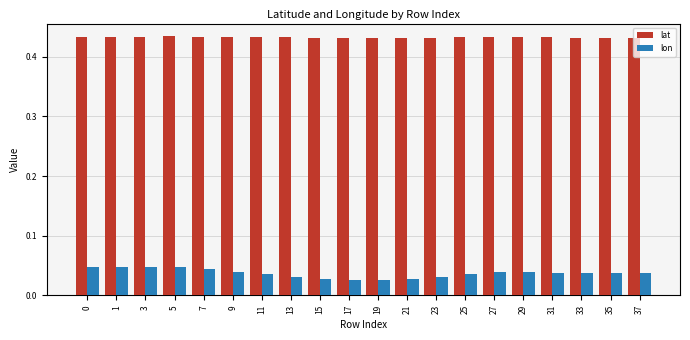

Count the lat values in the range 0 to 1.

20